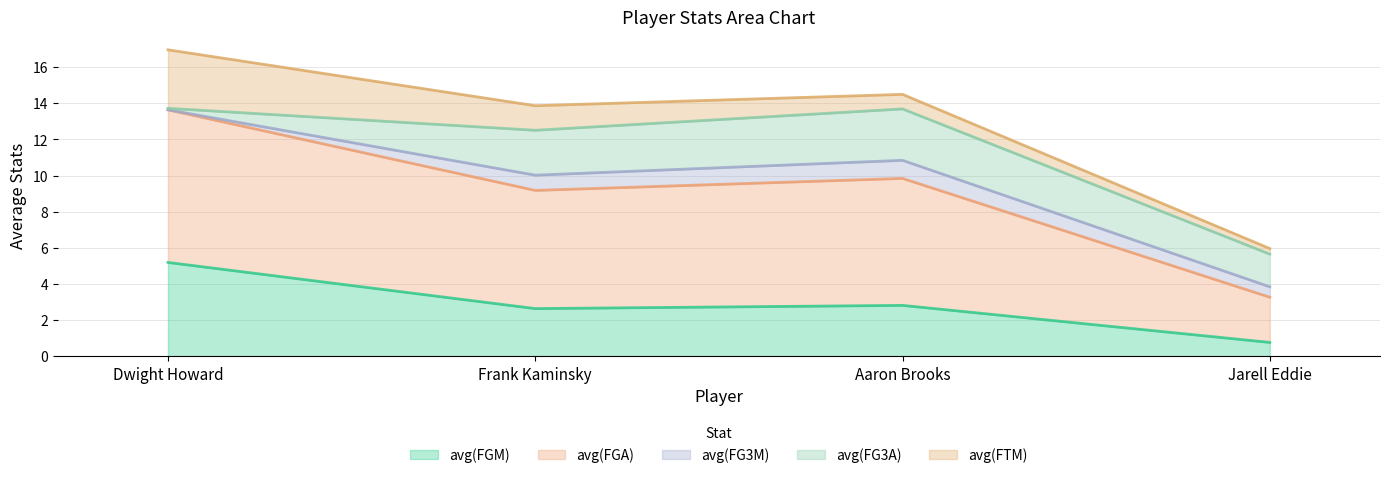

At which category is the sum across all series the highest?

Dwight Howard